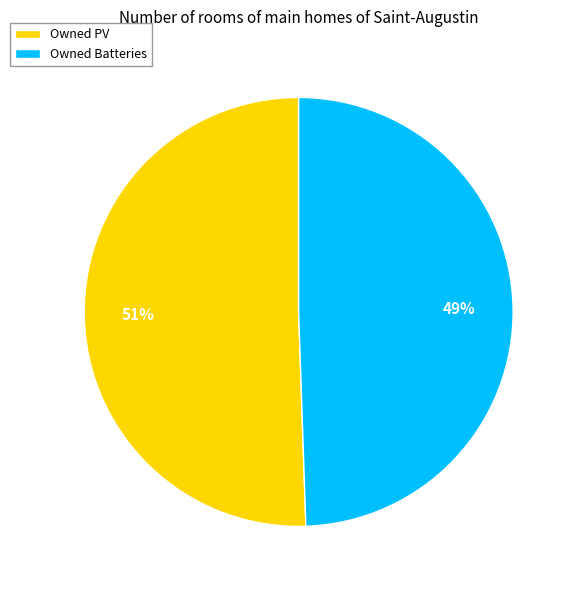

Rank the categories by value from highest to lowest.

Owned PV, Owned Batteries